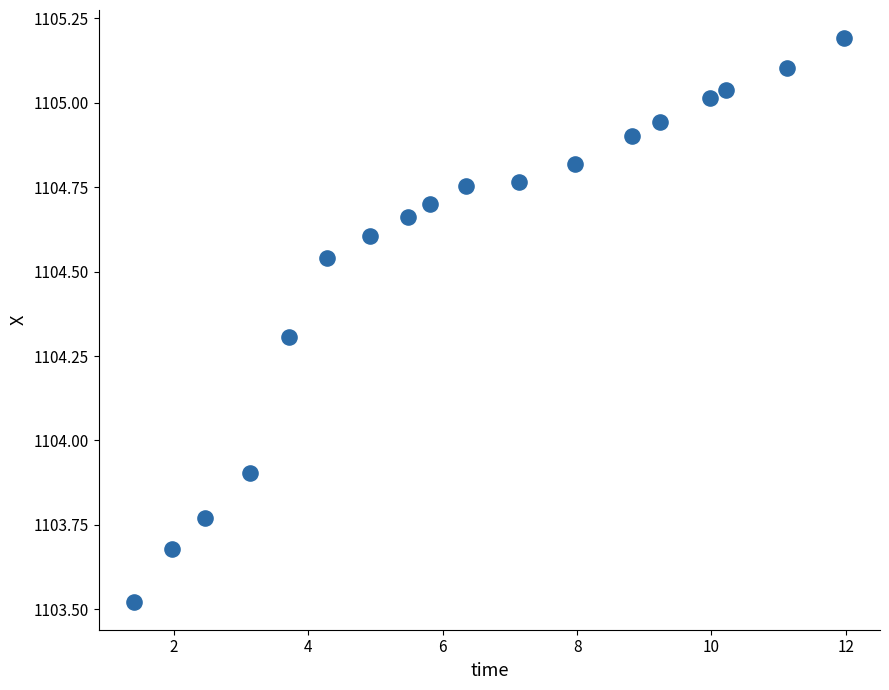

What Y value in the scatter plot is closest to 1104?

1103.9